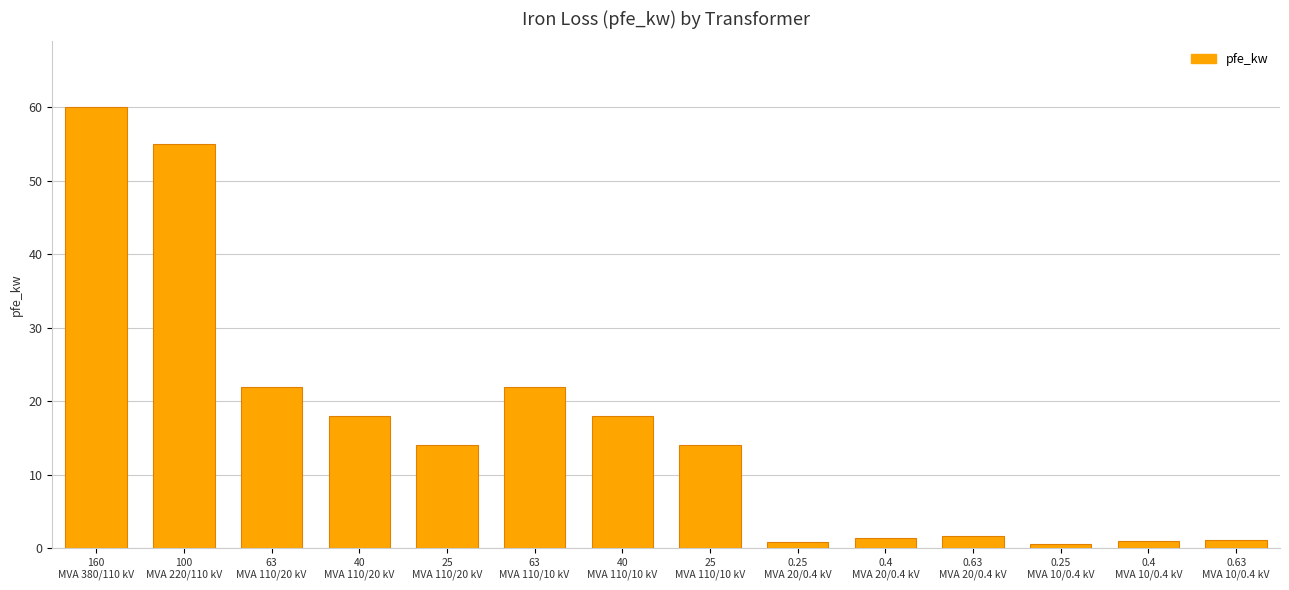

What is the difference between the second highest and second lowest values?

54.2